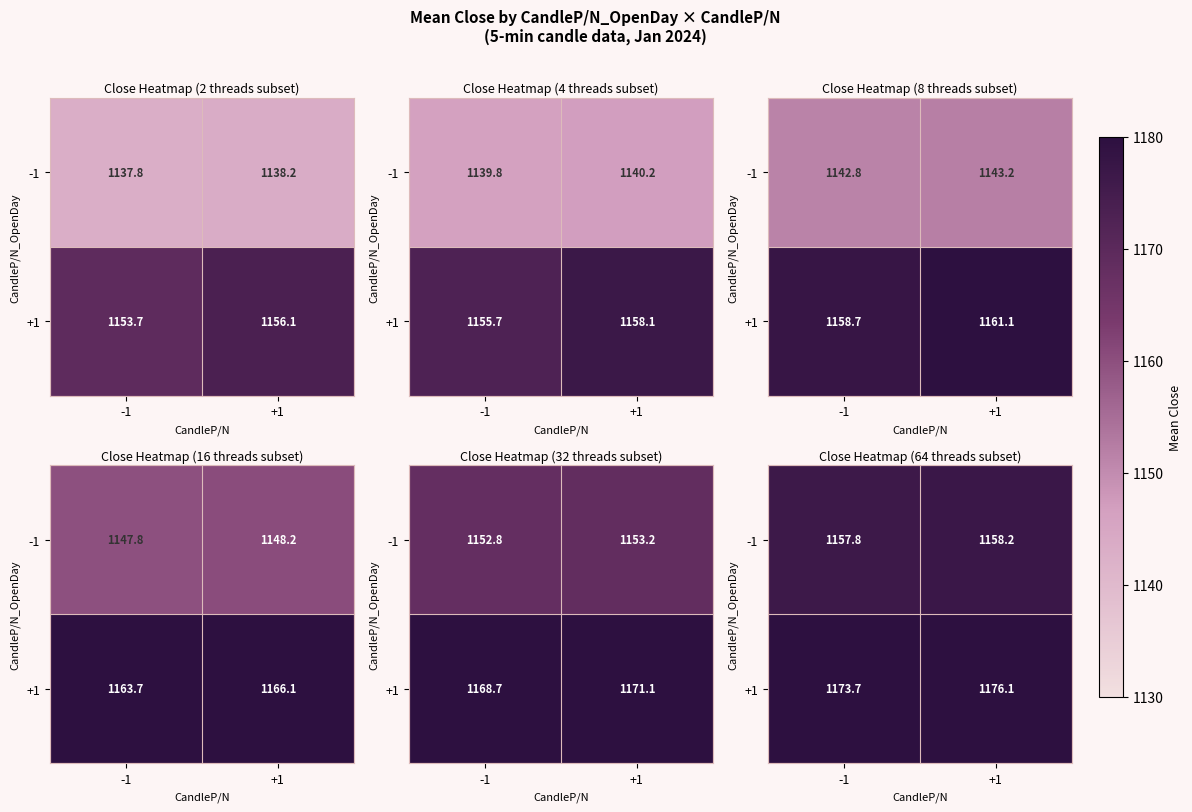

Which has a higher value, +1 or -1?

+1